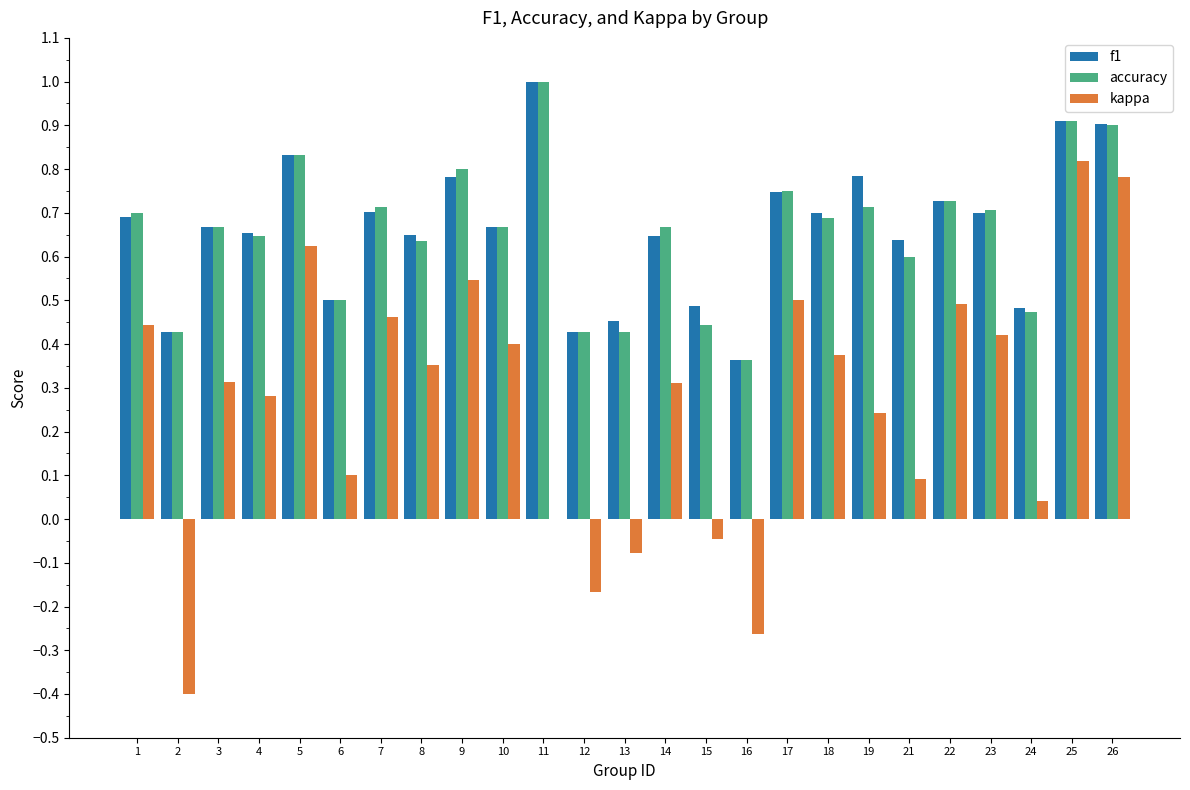

Which series changed the most between 14 and 17?

kappa